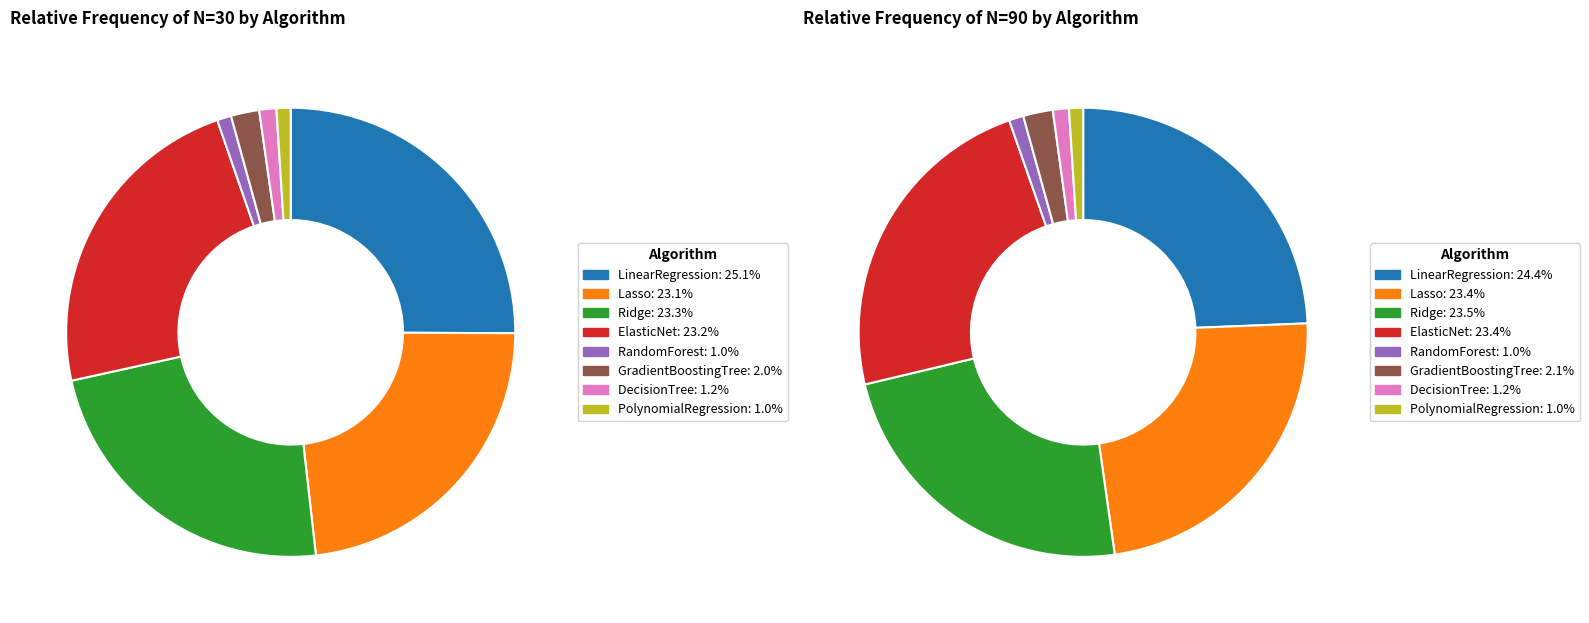

Is there a majority slice in this chart?

No